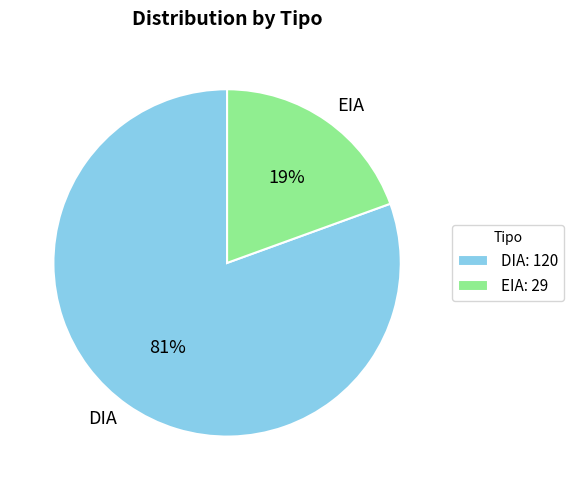

The EIA slice represents 19% of the pie. True or false?

True